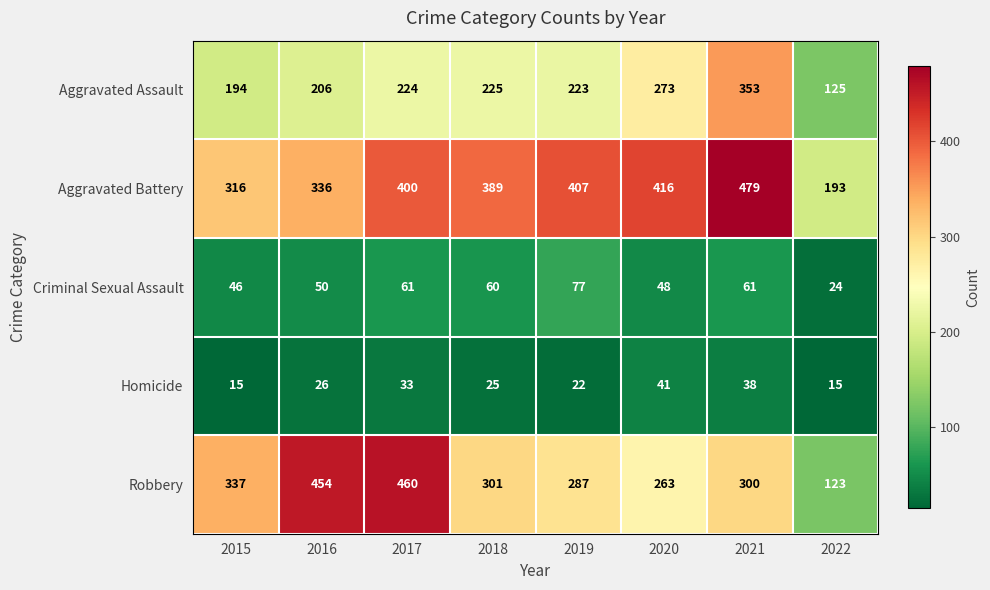

The value of Homicide at 2016 is 26. True or false?

True